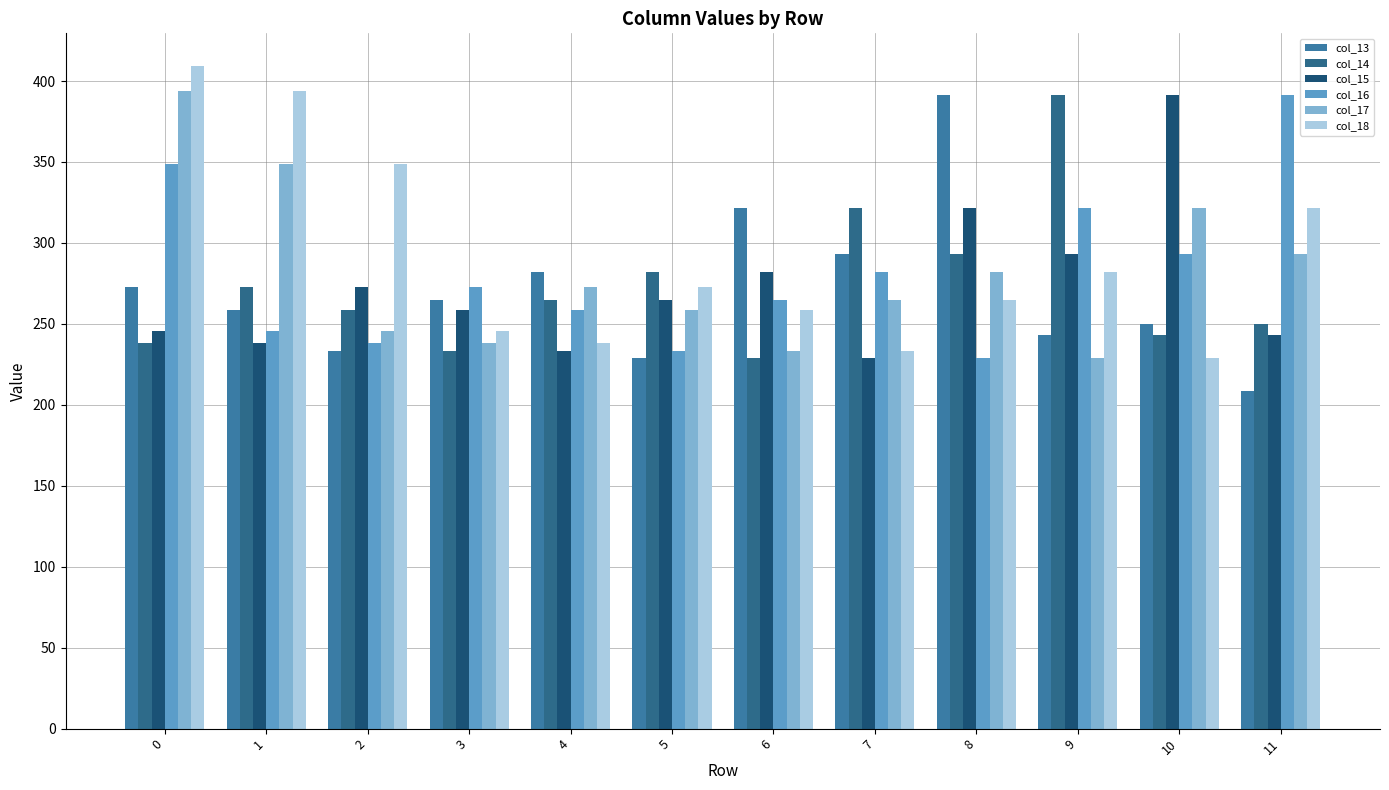

What is the value of the col_14 bar at the 7th from the left?

228.7